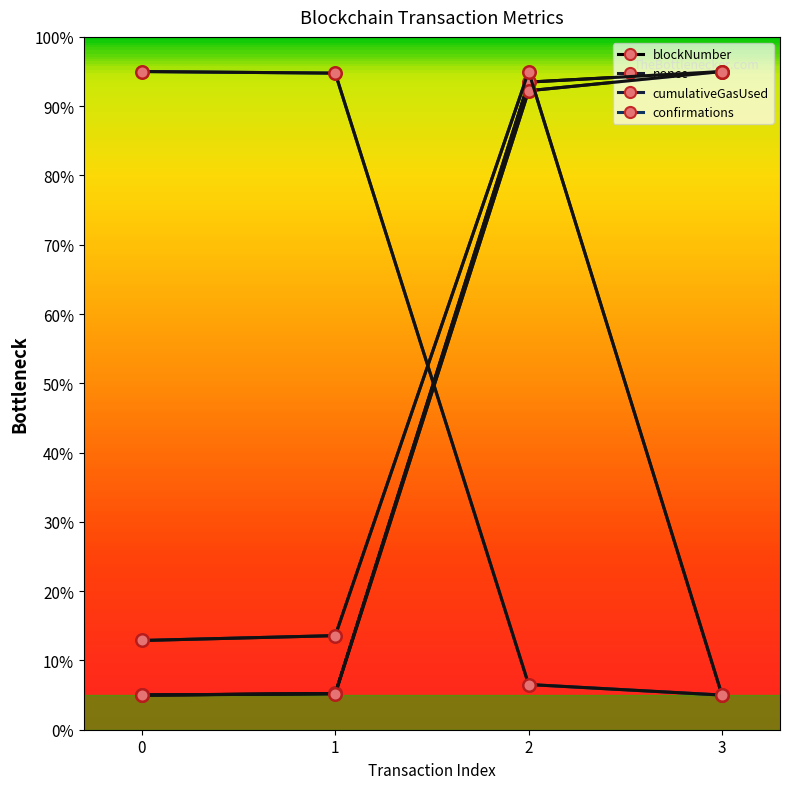

What is the difference between the highest and lowest values at 3?

90.0